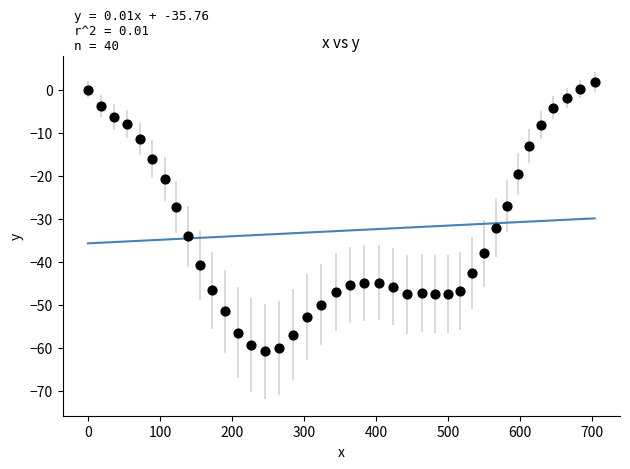

What is the range of Y values (max minus min)?

62.7